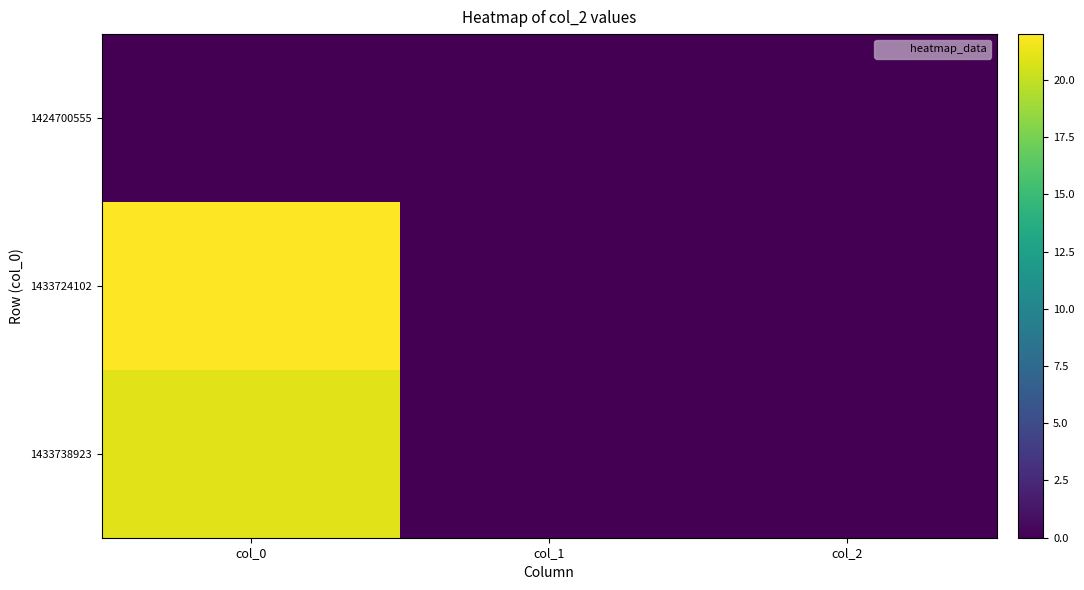

At how many categories does at least one series exceed 19?

1